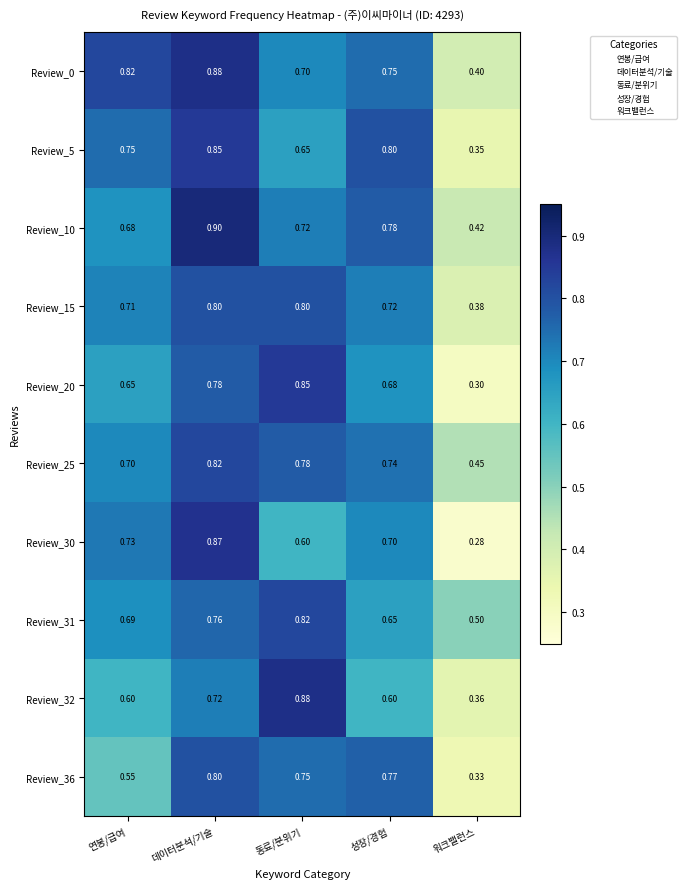

Which label corresponds to the largest value in the chart?

데이터분석/기술